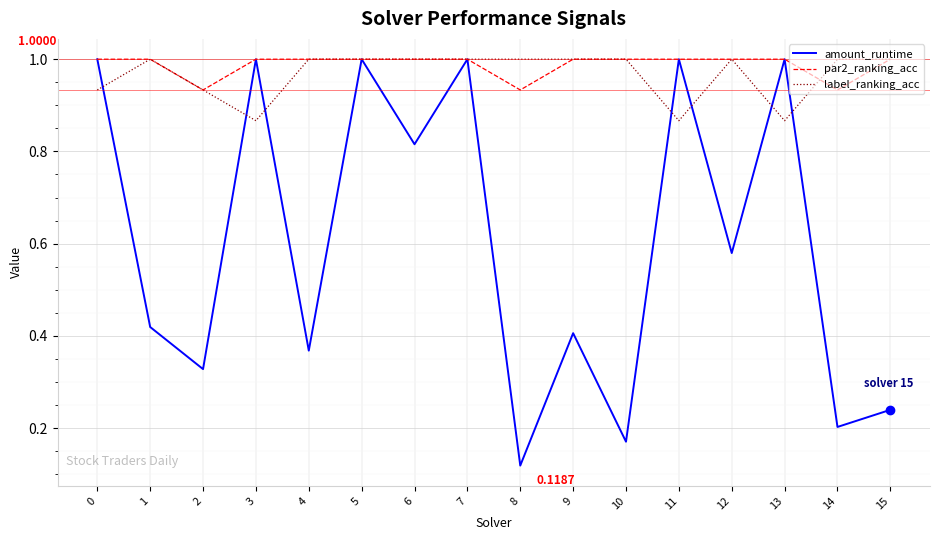

Is the value of label_ranking_acc at 3 greater than the value of par2_ranking_acc at 13?

No